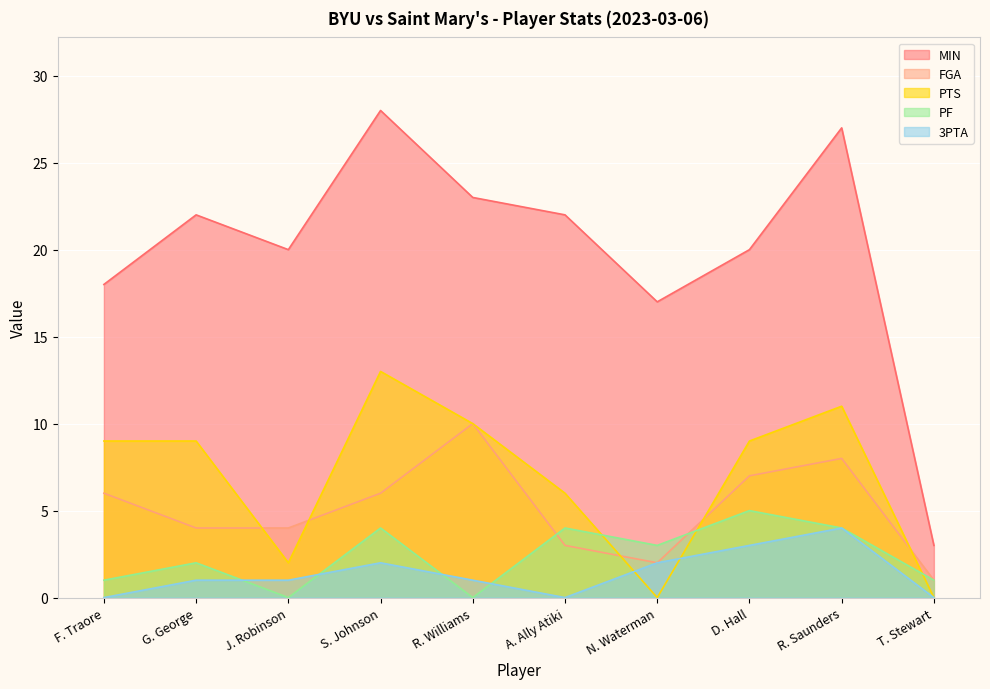

What is the difference between the highest and lowest values at A. Ally Atiki?

22